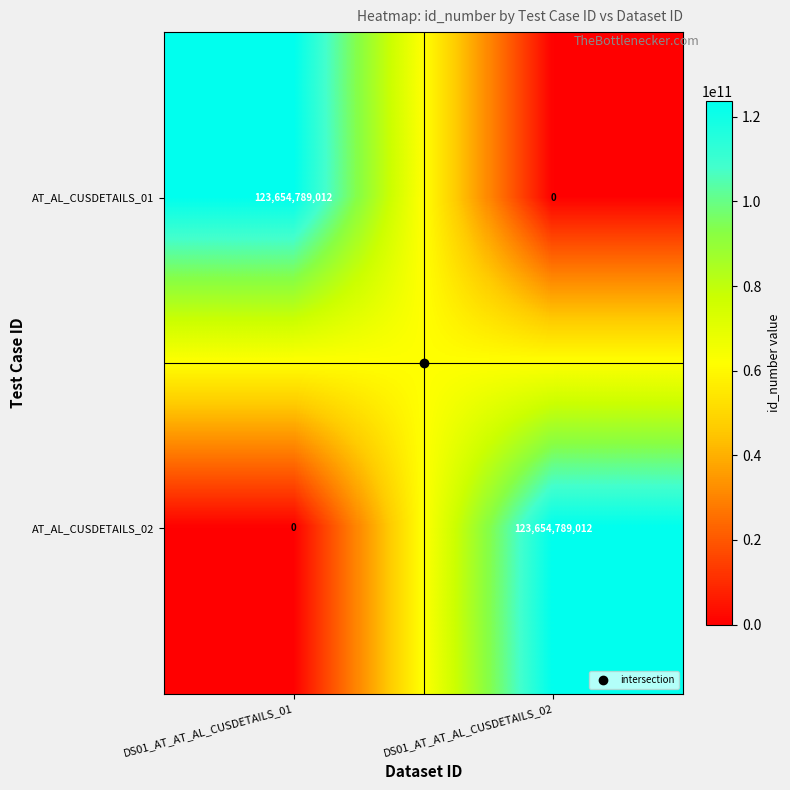

At how many categories does at least one series exceed 79348254638?

2